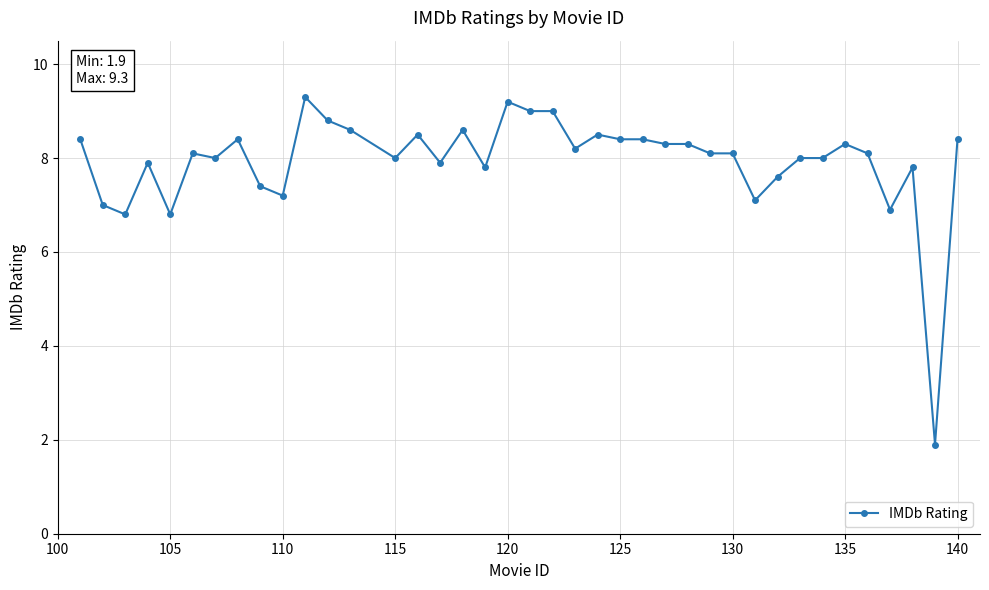

What is the smallest value displayed?

1.9